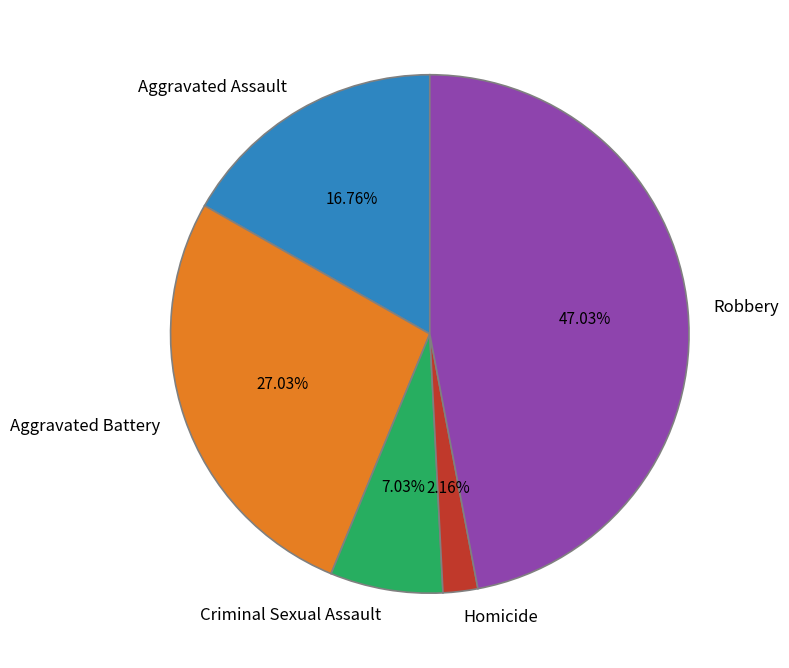

How many segments does this pie chart have?

5